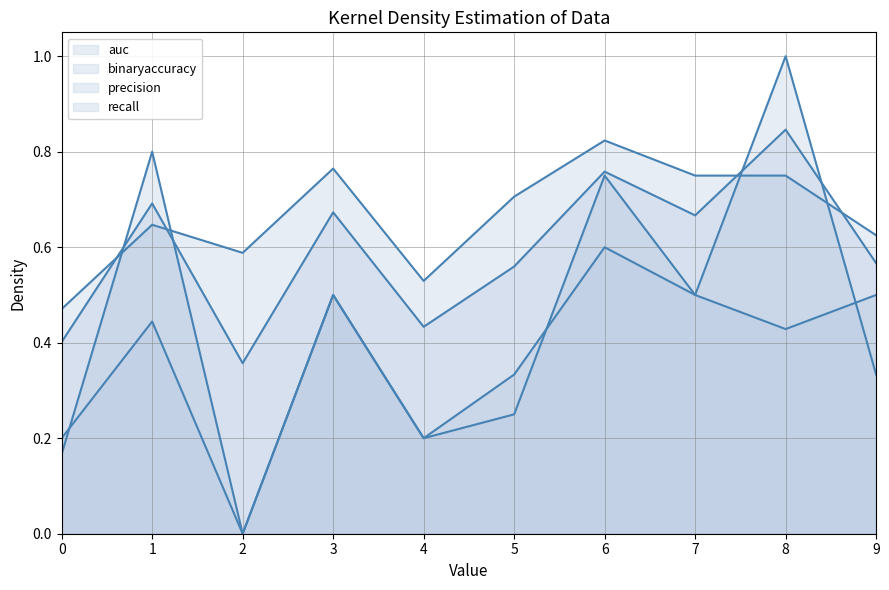

How many positive values does the precision line series have?

9